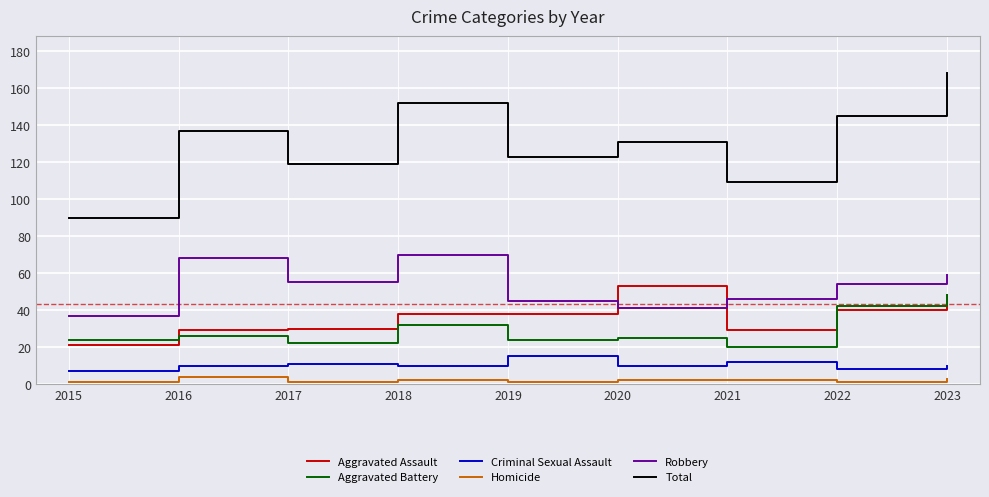

Where is Aggravated Battery nearest to the value 34?

2018